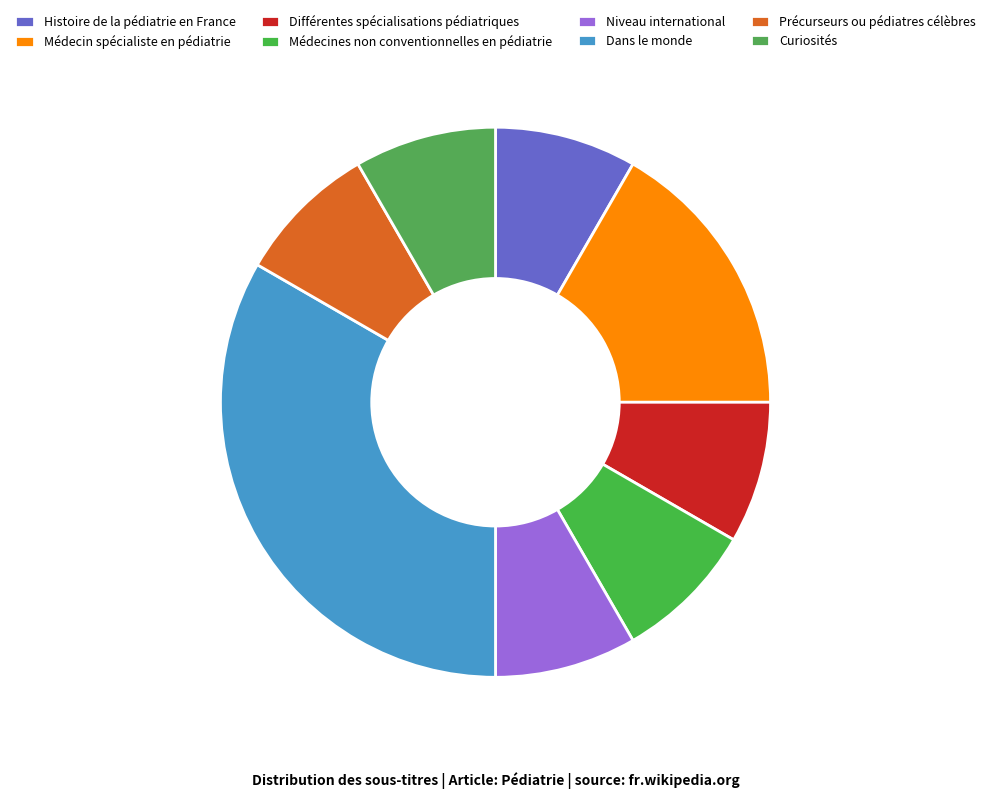

How many slices are in this pie chart?

8